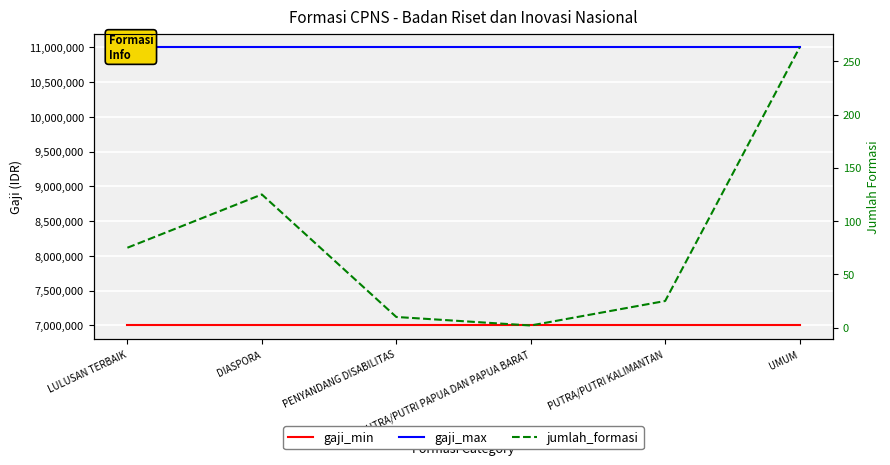

Which series has the largest range (max minus min)?

jumlah_formasi